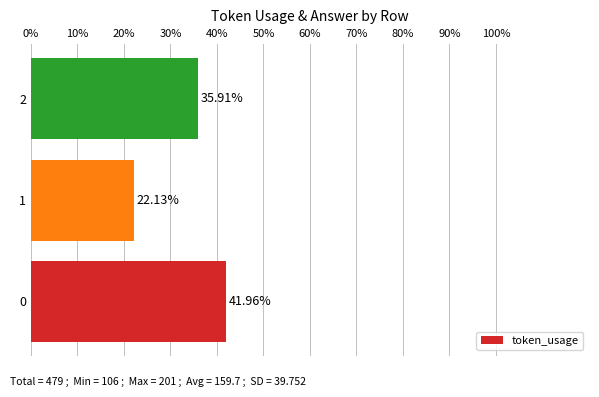

What is the change in value from 0 to 2?

-6.1